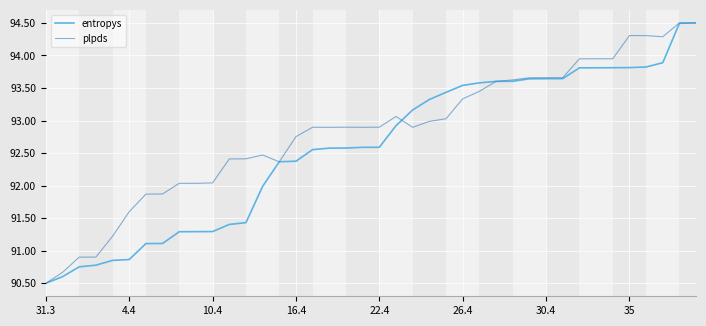

What is the minimum value for plpds?

90.5